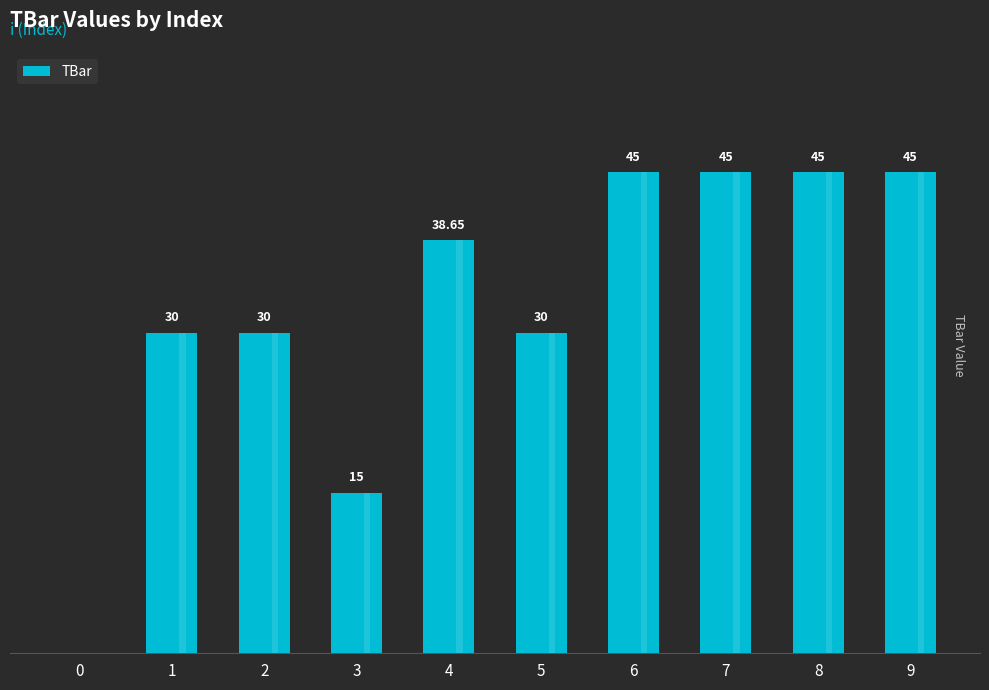

Is it true that the value at 6 is 26.9?

False